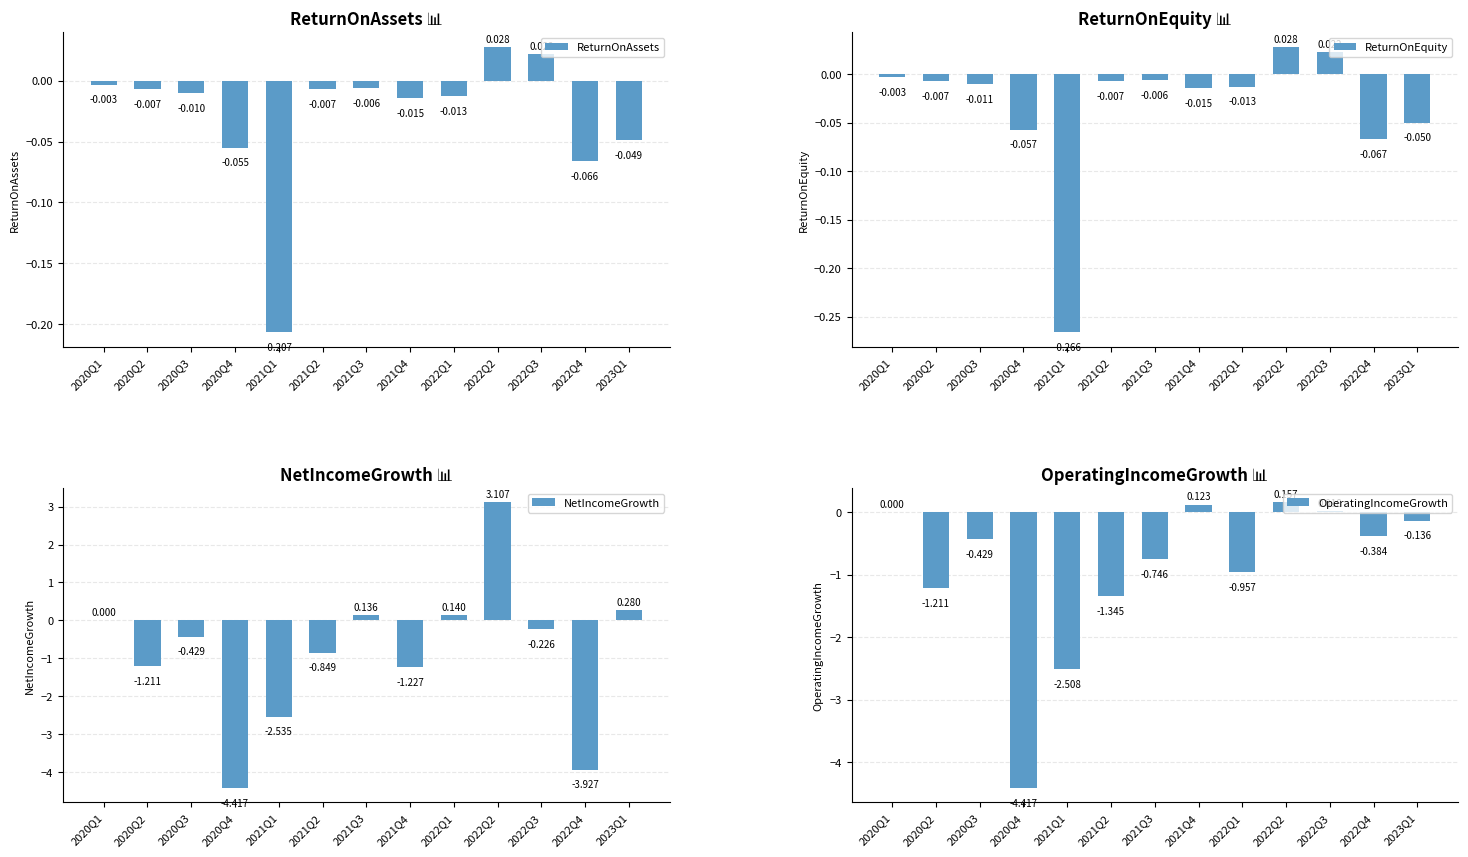

List the labels in order of ReturnOnEquity value, smallest first.

2021Q1, 2022Q4, 2020Q4, 2023Q1, 2021Q4, 2022Q1, 2020Q3, 2020Q2, 2021Q2, 2021Q3, 2020Q1, 2022Q3, 2022Q2